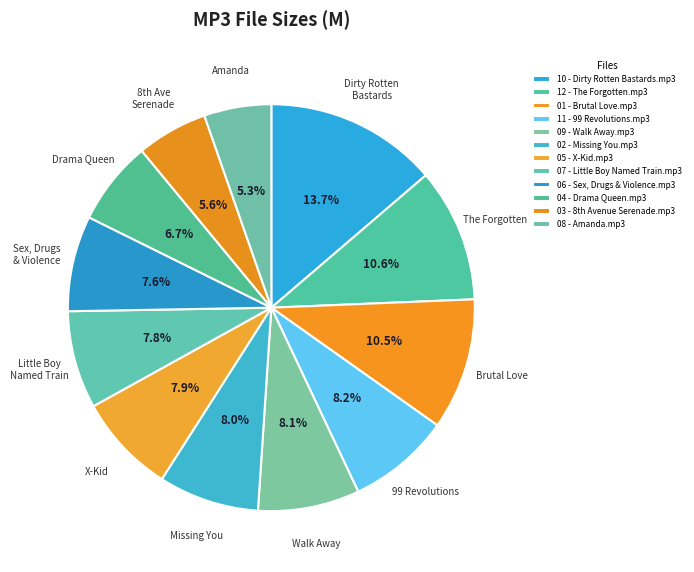

To the nearest percent, what is the average slice percentage?

8%